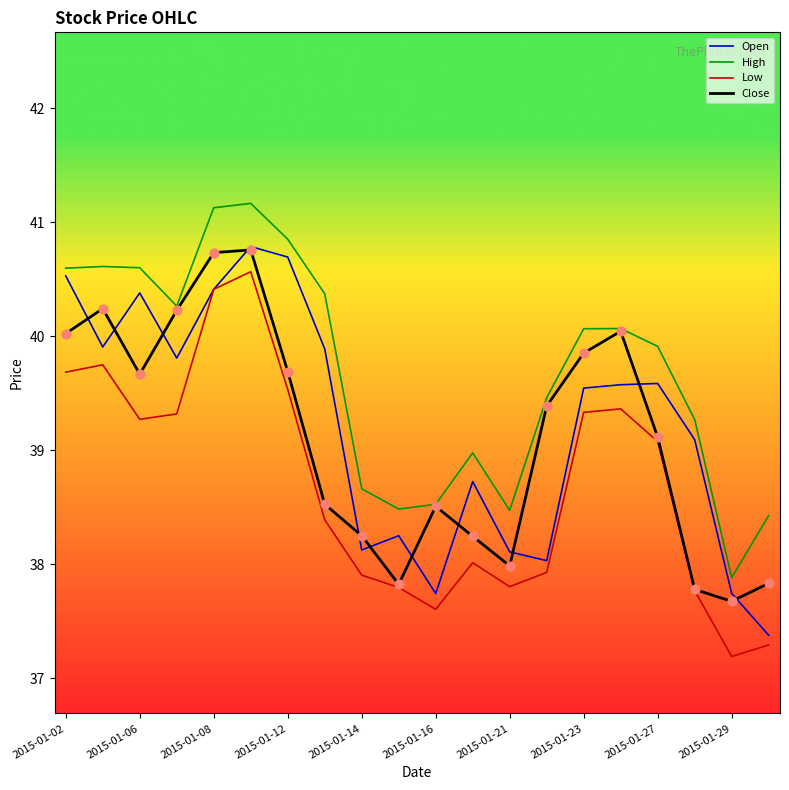

What is the maximum value shown in the chart?

41.2